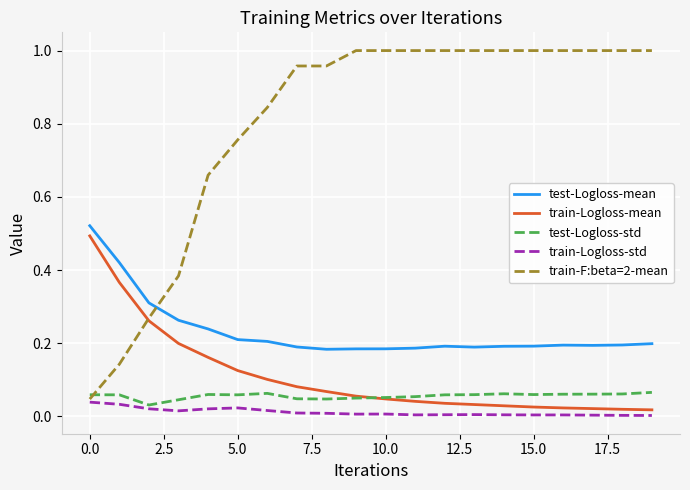

Which series has the largest total across all categories?

train-F:beta=2-mean